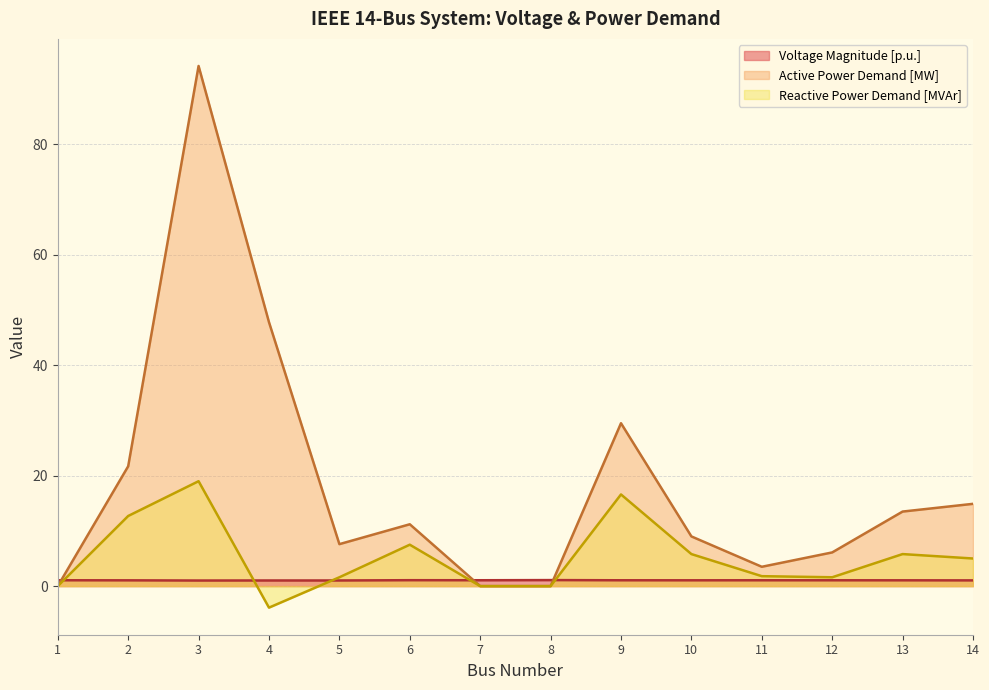

At how many categories does at least one series exceed 65?

1